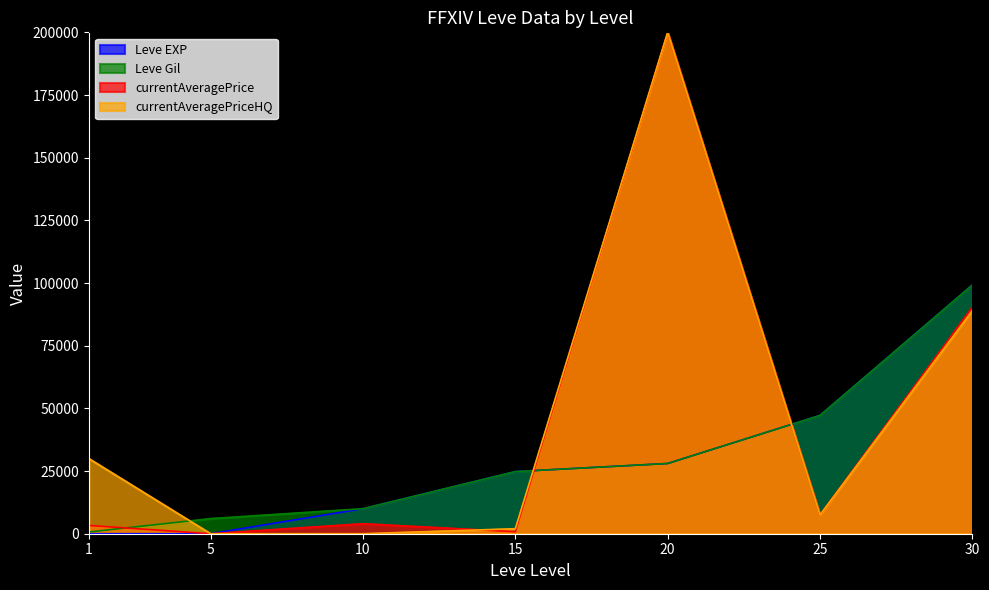

Is it true that Leve EXP equals 146816 at 30?

False